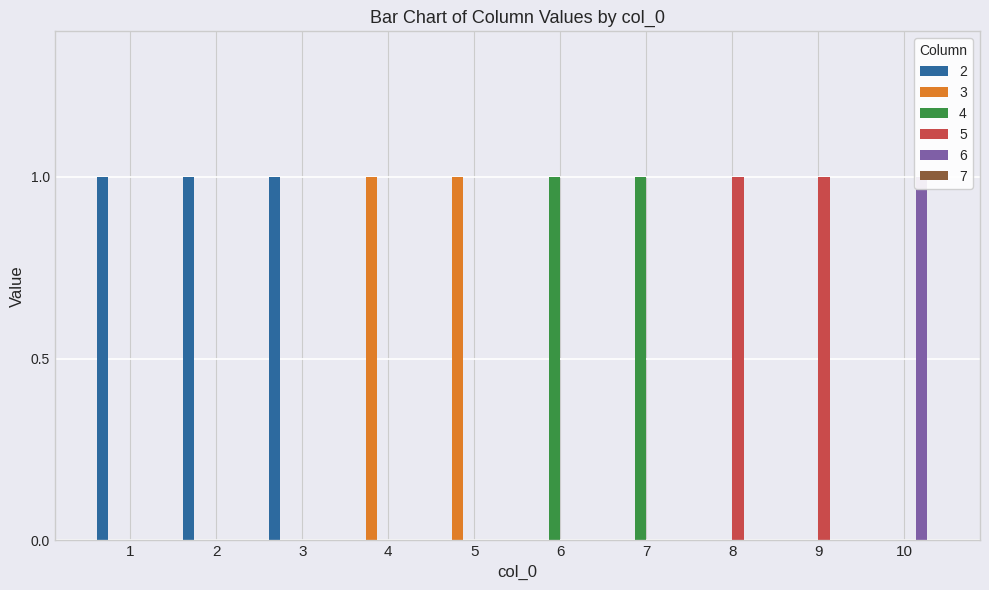

Which category has the highest value across all series?

1